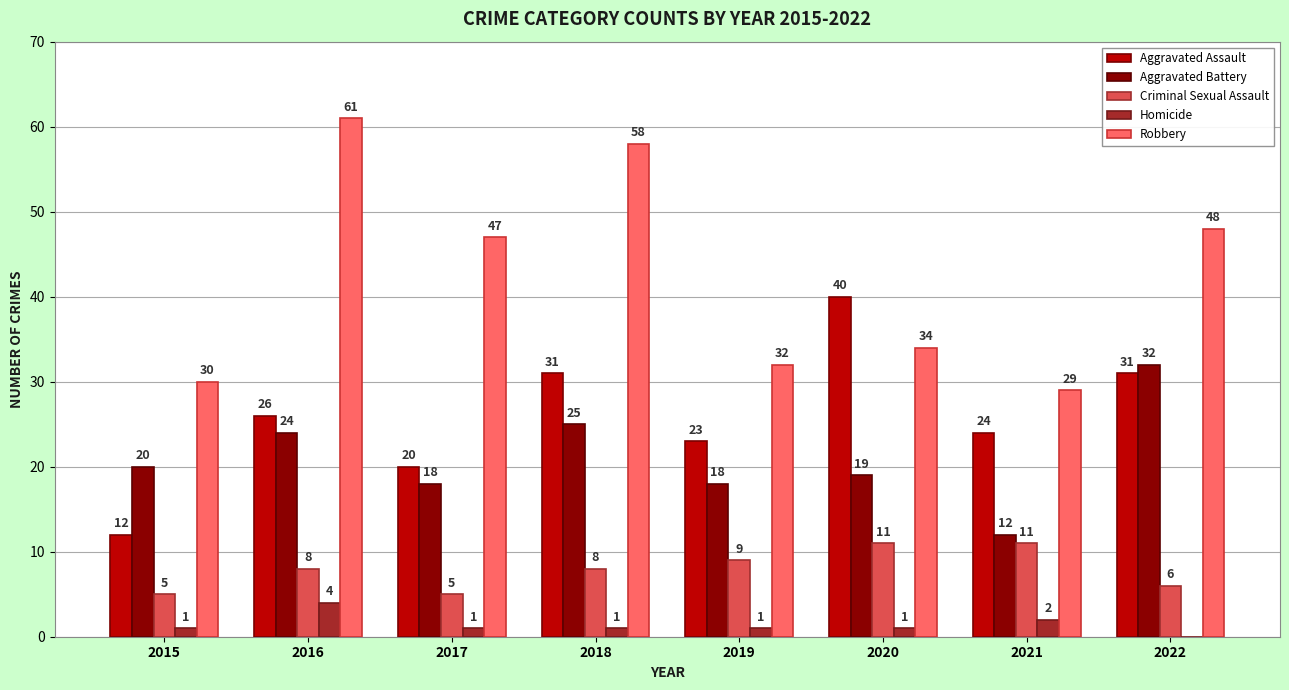

True or false: Aggravated Battery has a value of 24 at 2019.

False